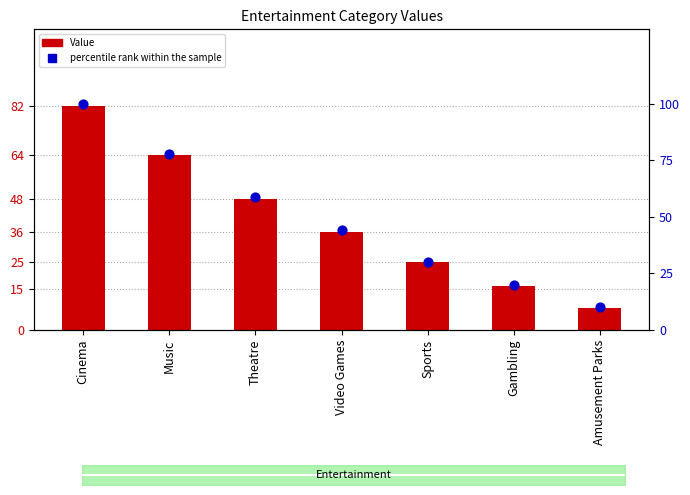

Which series has the largest total across all categories?

percentile rank within the sample